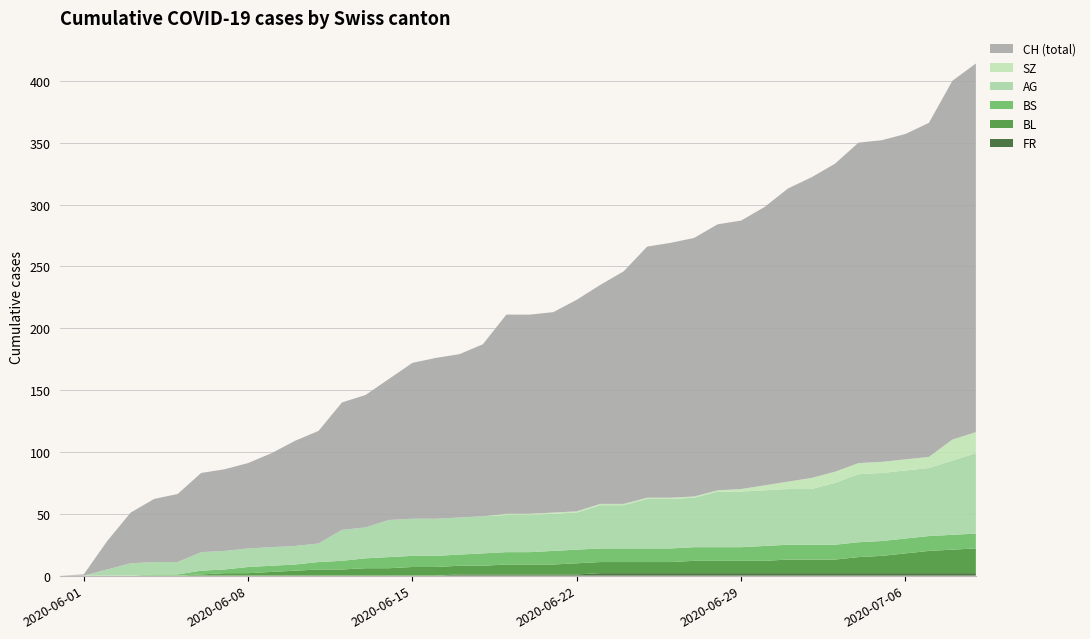

Reading left to right, transcribe all the data shown in this chart.

FR: 2020-05-31=0	2020-06-01=0	2020-06-02=0	2020-06-03=0	2020-06-04=0	2020-06-05=0	2020-06-06=0	2020-06-07=0	2020-06-08=0	2020-06-09=0	2020-06-10=0	2020-06-11=0	2020-06-12=0	2020-06-13=0	2020-06-14=0	2020-06-15=0	2020-06-16=0	2020-06-17=1	2020-06-18=1	2020-06-19=1	2020-06-20=1	2020-06-21=1	2020-06-22=1	2020-06-23=2	2020-06-24=2	2020-06-25=2	2020-06-26=2	2020-06-27=2	2020-06-28=2	2020-06-29=2	2020-06-30=2	2020-07-01=2	2020-07-02=2	2020-07-03=2	2020-07-04=2	2020-07-05=2	2020-07-06=2	2020-07-07=2	2020-07-08=2	2020-07-09=2
BL: 2020-05-31=0	2020-06-01=0	2020-06-02=0	2020-06-03=0	2020-06-04=0	2020-06-05=0	2020-06-06=1	2020-06-07=2	2020-06-08=2	2020-06-09=3	2020-06-10=4	2020-06-11=5	2020-06-12=5	2020-06-13=6	2020-06-14=6	2020-06-15=7	2020-06-16=7	2020-06-17=7	2020-06-18=7	2020-06-19=8	2020-06-20=8	2020-06-21=8	2020-06-22=9	2020-06-23=9	2020-06-24=9	2020-06-25=9	2020-06-26=9	2020-06-27=10	2020-06-28=10	2020-06-29=10	2020-06-30=10	2020-07-01=11	2020-07-02=11	2020-07-03=11	2020-07-04=13	2020-07-05=14	2020-07-06=16	2020-07-07=18	2020-07-08=19	2020-07-09=20
BS: 2020-05-31=0	2020-06-01=0	2020-06-02=0	2020-06-03=0	2020-06-04=1	2020-06-05=1	2020-06-06=3	2020-06-07=3	2020-06-08=5	2020-06-09=5	2020-06-10=5	2020-06-11=6	2020-06-12=7	2020-06-13=8	2020-06-14=9	2020-06-15=9	2020-06-16=9	2020-06-17=9	2020-06-18=10	2020-06-19=10	2020-06-20=10	2020-06-21=11	2020-06-22=11	2020-06-23=11	2020-06-24=11	2020-06-25=11	2020-06-26=11	2020-06-27=11	2020-06-28=11	2020-06-29=11	2020-06-30=12	2020-07-01=12	2020-07-02=12	2020-07-03=12	2020-07-04=12	2020-07-05=12	2020-07-06=12	2020-07-07=12	2020-07-08=12	2020-07-09=12
AG: 2020-05-31=0	2020-06-01=0	2020-06-02=5	2020-06-03=10	2020-06-04=10	2020-06-05=10	2020-06-06=15	2020-06-07=15	2020-06-08=15	2020-06-09=15	2020-06-10=15	2020-06-11=15	2020-06-12=25	2020-06-13=25	2020-06-14=30	2020-06-15=30	2020-06-16=30	2020-06-17=30	2020-06-18=30	2020-06-19=30	2020-06-20=30	2020-06-21=30	2020-06-22=30	2020-06-23=35	2020-06-24=35	2020-06-25=40	2020-06-26=40	2020-06-27=40	2020-06-28=45	2020-06-29=45	2020-06-30=45	2020-07-01=45	2020-07-02=45	2020-07-03=50	2020-07-04=55	2020-07-05=55	2020-07-06=55	2020-07-07=55	2020-07-08=60	2020-07-09=65
SZ: 2020-05-31=0	2020-06-01=0	2020-06-02=0	2020-06-03=0	2020-06-04=0	2020-06-05=0	2020-06-06=0	2020-06-07=0	2020-06-08=0	2020-06-09=0	2020-06-10=0	2020-06-11=0	2020-06-12=0	2020-06-13=0	2020-06-14=0	2020-06-15=0	2020-06-16=0	2020-06-17=0	2020-06-18=0	2020-06-19=1	2020-06-20=1	2020-06-21=1	2020-06-22=1	2020-06-23=1	2020-06-24=1	2020-06-25=1	2020-06-26=1	2020-06-27=1	2020-06-28=1	2020-06-29=2	2020-06-30=4	2020-07-01=6	2020-07-02=9	2020-07-03=9	2020-07-04=9	2020-07-05=9	2020-07-06=9	2020-07-07=9	2020-07-08=17	2020-07-09=17
CH: 2020-05-31=0	2020-06-01=1	2020-06-02=23	2020-06-03=41	2020-06-04=51	2020-06-05=55	2020-06-06=64	2020-06-07=66	2020-06-08=69	2020-06-09=76	2020-06-10=85	2020-06-11=91	2020-06-12=103	2020-06-13=107	2020-06-14=114	2020-06-15=126	2020-06-16=130	2020-06-17=132	2020-06-18=139	2020-06-19=161	2020-06-20=161	2020-06-21=162	2020-06-22=171	2020-06-23=177	2020-06-24=188	2020-06-25=203	2020-06-26=206	2020-06-27=209	2020-06-28=215	2020-06-29=217	2020-06-30=225	2020-07-01=237	2020-07-02=243	2020-07-03=249	2020-07-04=259	2020-07-05=260	2020-07-06=263	2020-07-07=270	2020-07-08=290	2020-07-09=298